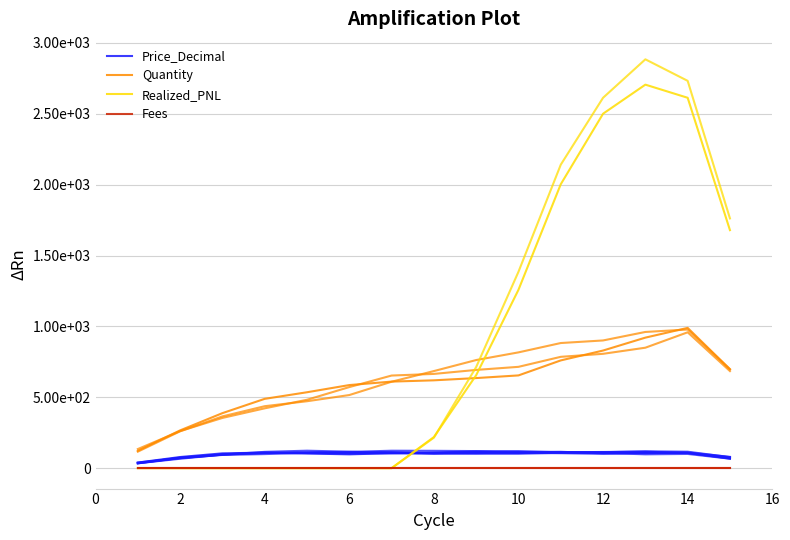

True or false: Fees and Quantity intersect in this chart.

False